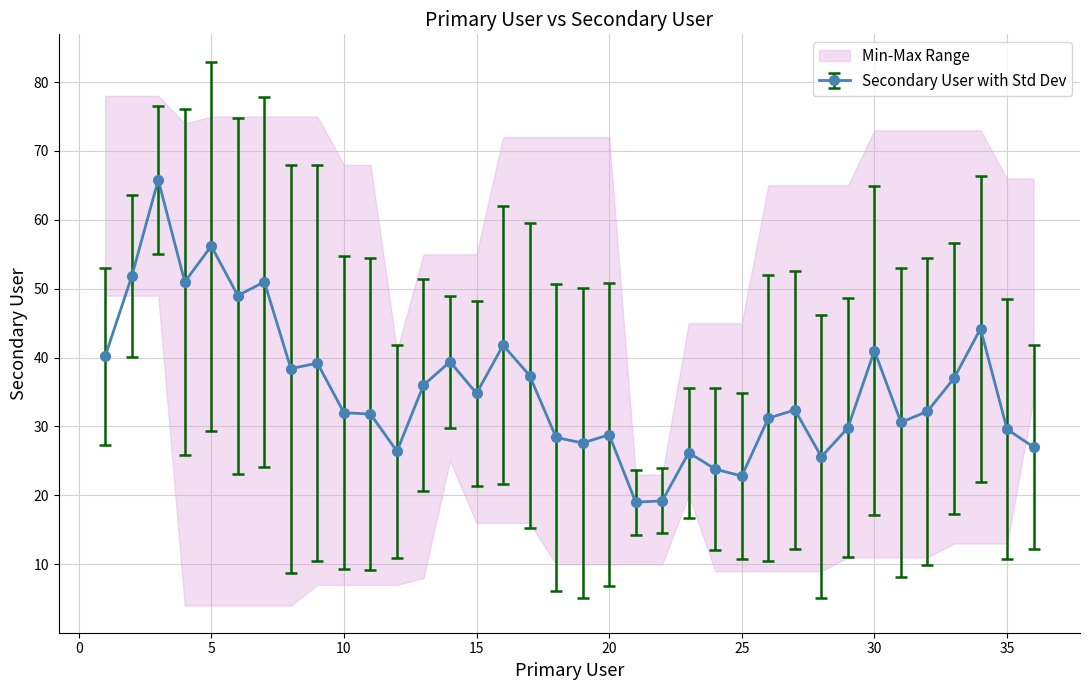

What is the highest value of the Secondary User with Std Dev series?

65.8